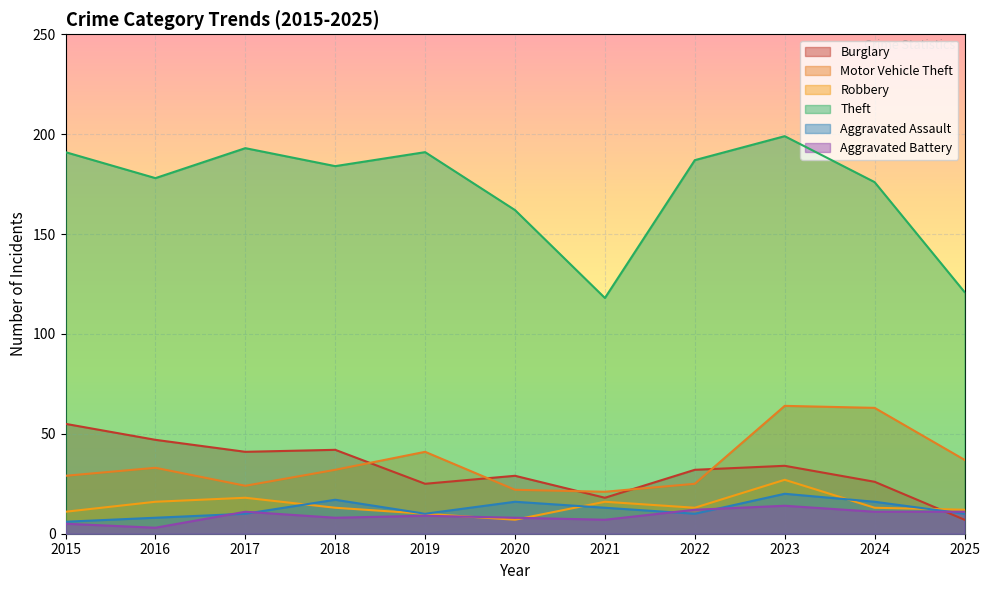

The Aggravated Battery series shows 15 at 2017. True or false?

False